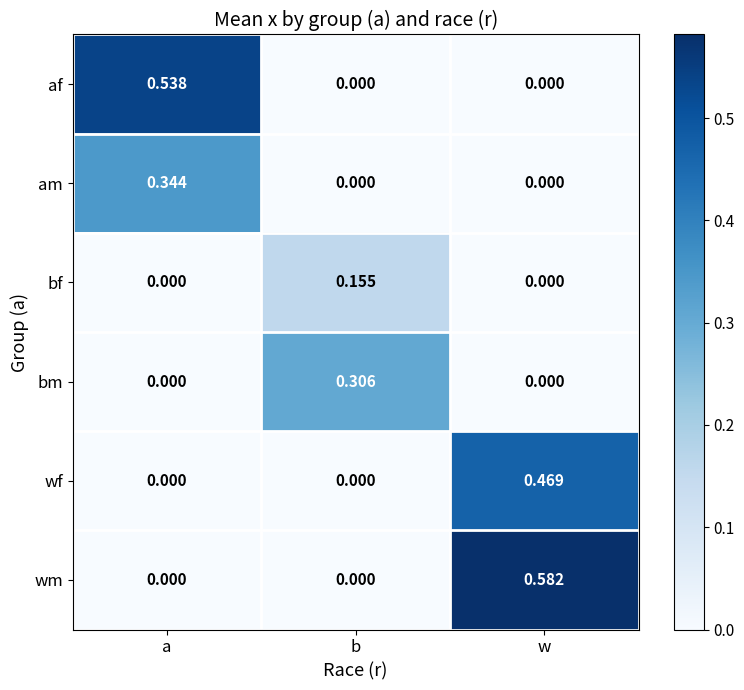

Rank the series by their maximum value, from lowest to highest.

bf, bm, am, wf, af, wm